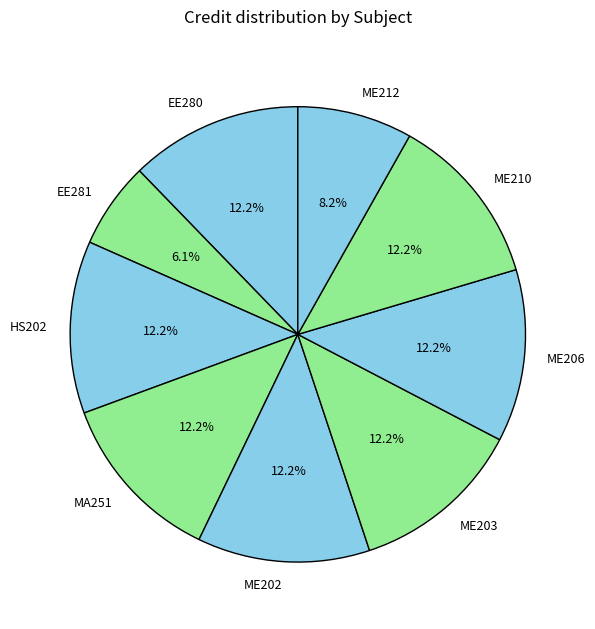

To the nearest percent, what is the average slice percentage?

11%